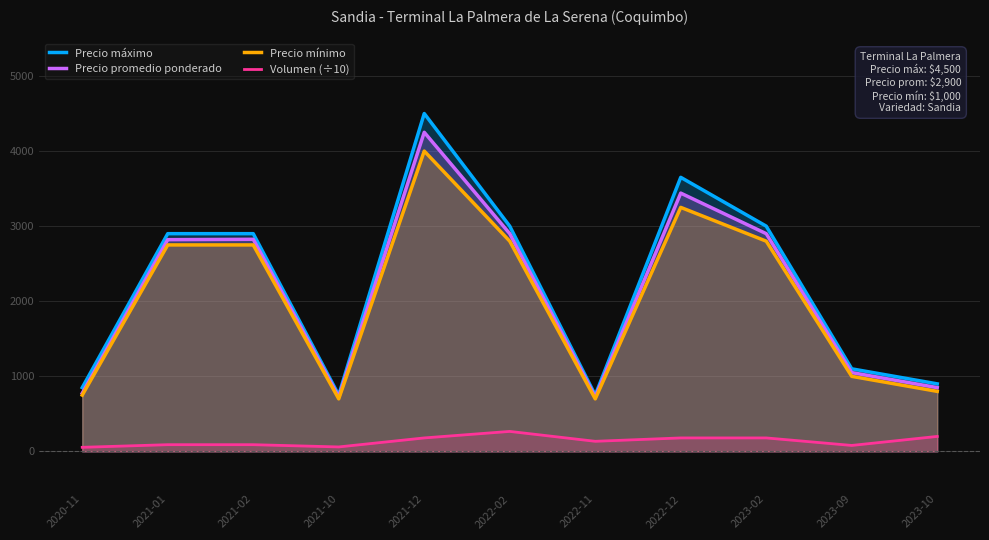

Which label corresponds to the largest value in the chart?

2021-12